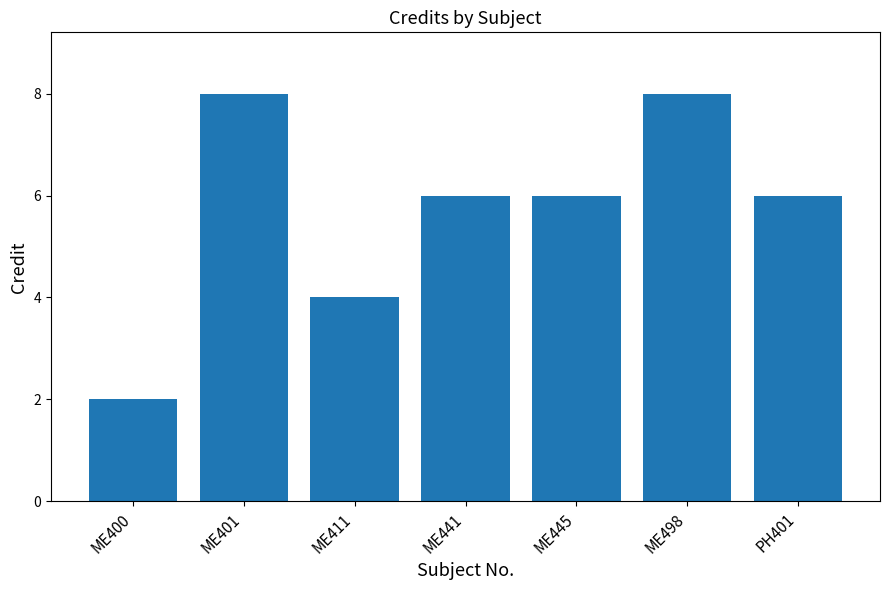

Reading right to left, list all the values displayed in this chart.

6	8	6	6	4	8	2